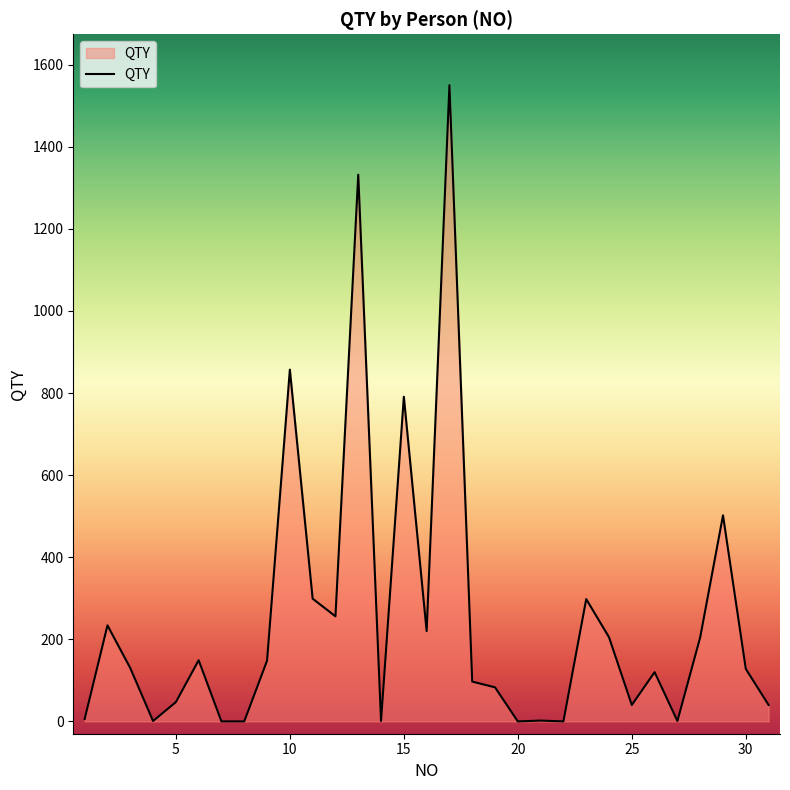

Does the chart have visible grid lines?

No